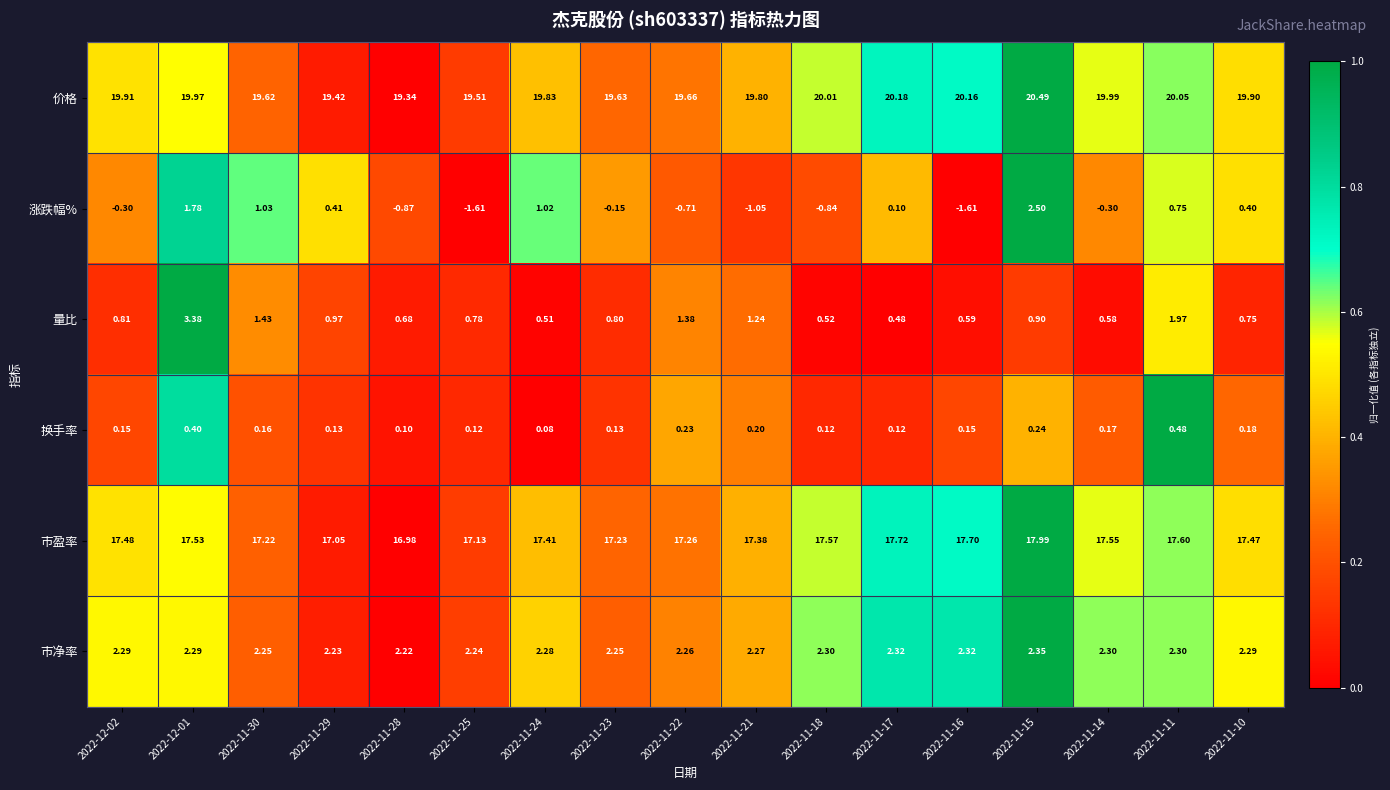

How many categories are shown in the chart?

17